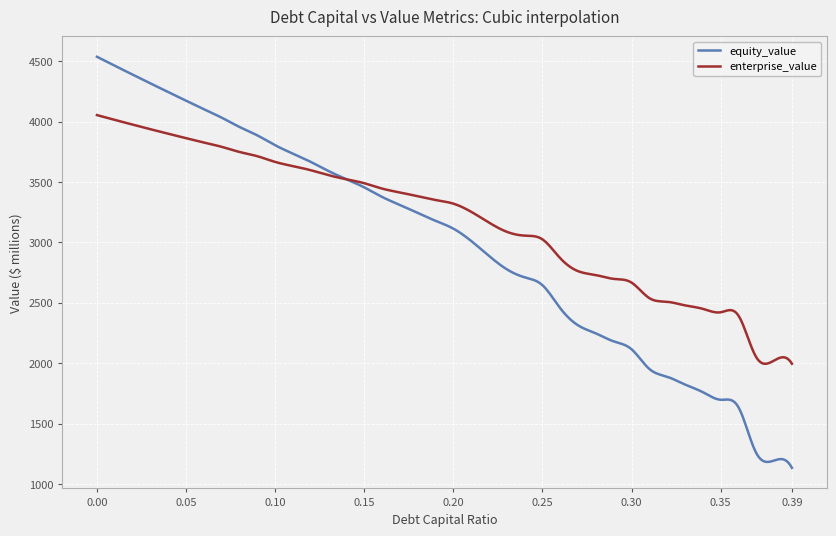

What is the difference between the maximum and minimum values in the equity_value series?

3401.1